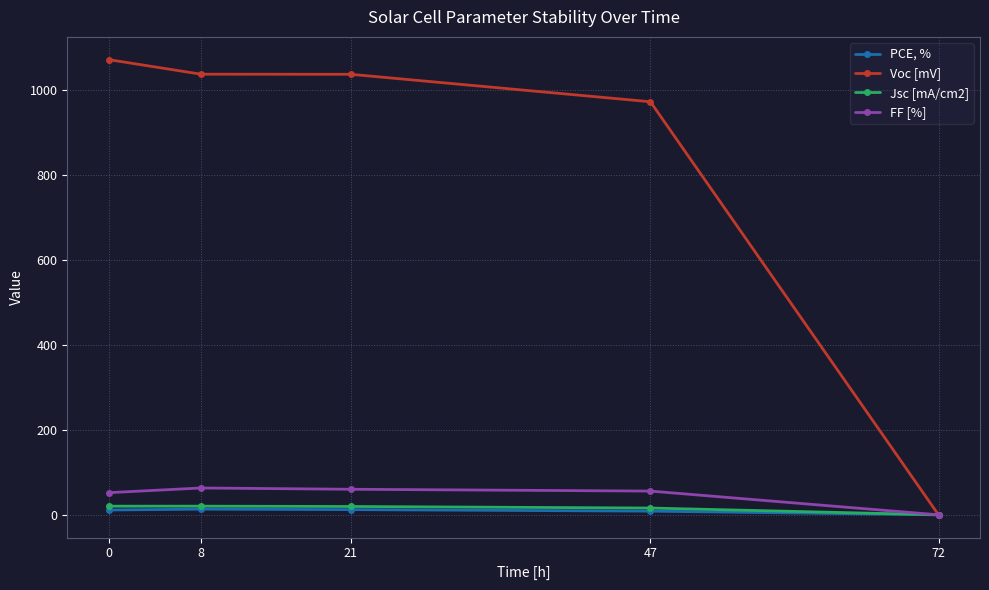

What is the value of the Voc [mV] point at the 4th from the left?

972.6